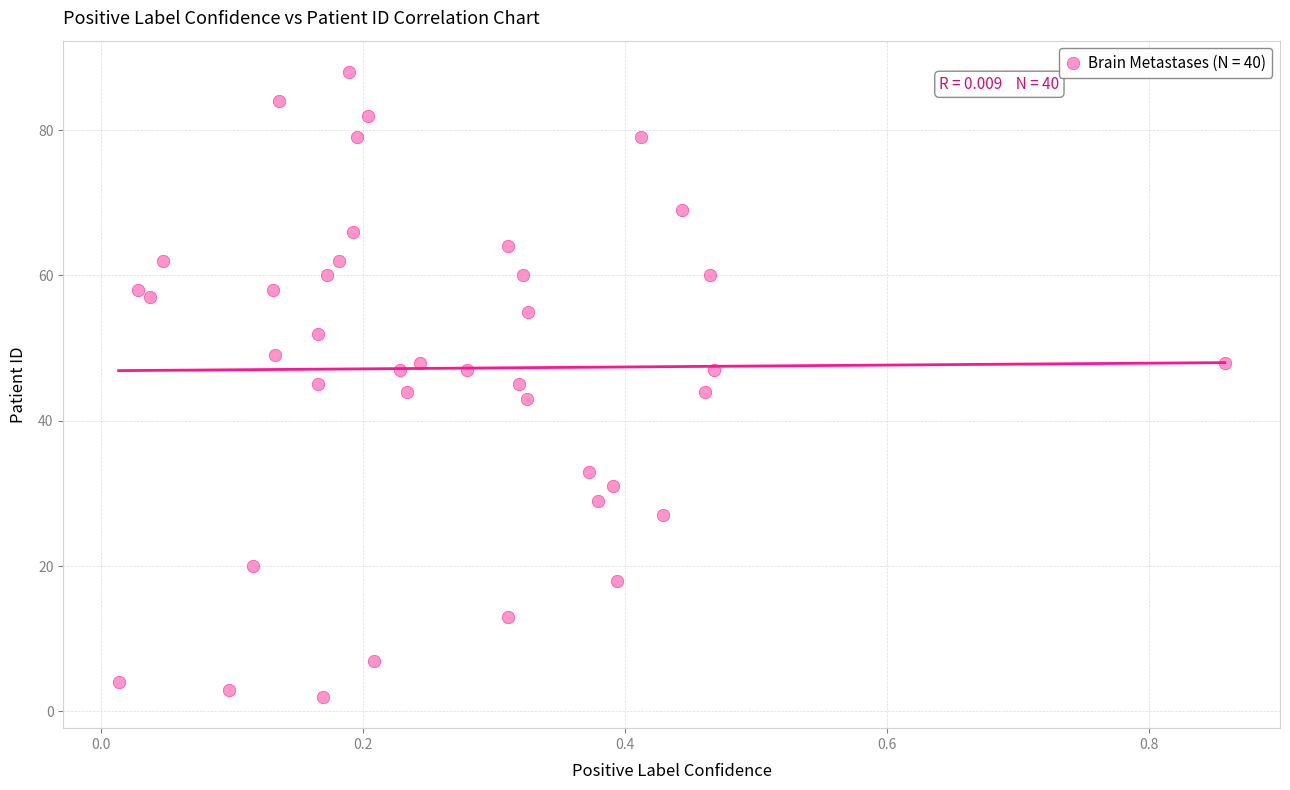

What is the range of Y values (max minus min)?

86